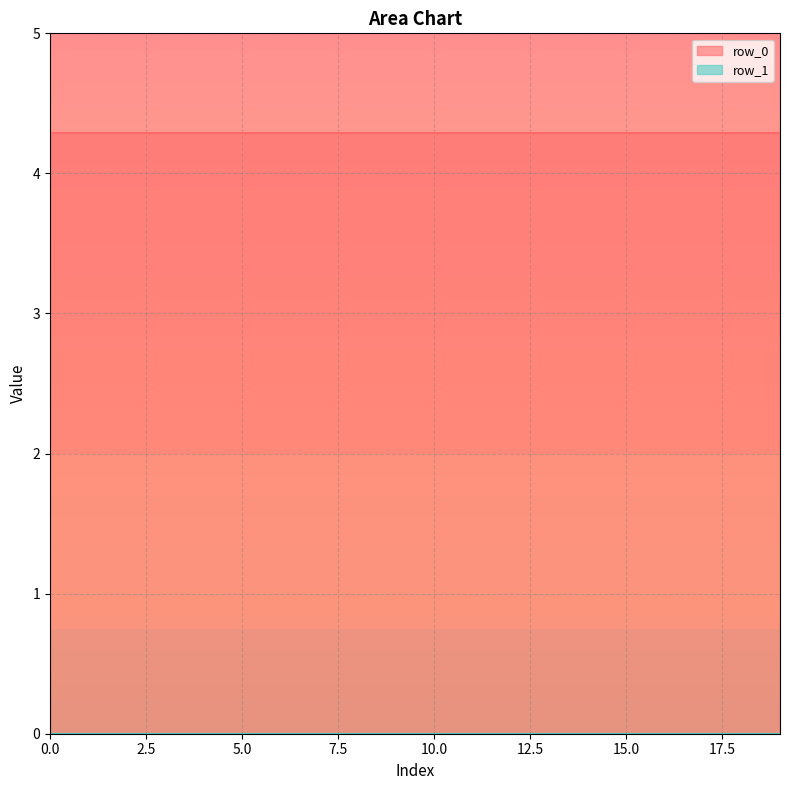

True or false: row_1 and row_0 cross at least once.

False